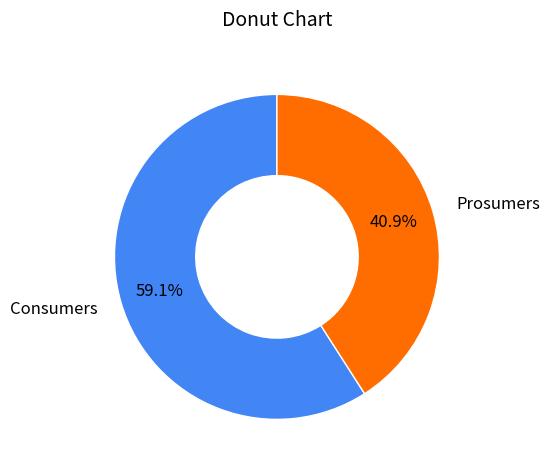

To the nearest percent, what percentage of the pie is Prosumers?

41%